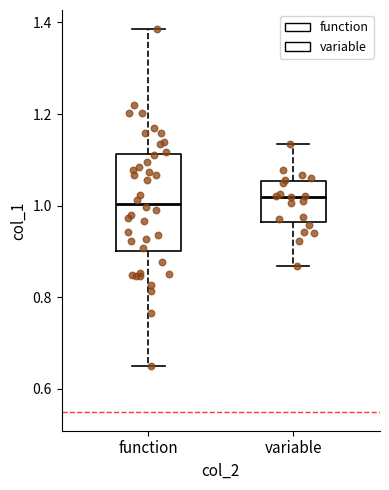

Comparing the boxes themselves (not the whiskers), which one is the tallest?

function